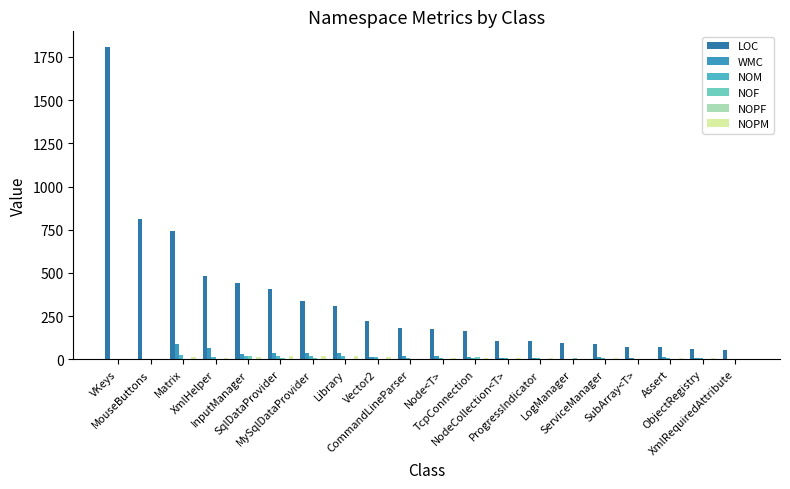

Reading left to right, what are all the values shown in this chart?

LOC: VKeys=1808	MouseButtons=813	Matrix=740	XmlHelper=481	InputManager=439	SqlDataProvider=406	MySqlDataProvider=339	Library=311	Vector2=223	CommandLineParser=178	Node<T>=177	TcpConnection=162	NodeCollection<T>=107	ProgressIndicator=104	LogManager=96	ServiceManager=90	SubArray<T>=70	Assert=68	ObjectRegistry=59	XmlRequiredAttribute=54
WMC: VKeys=0	MouseButtons=0	Matrix=89	XmlHelper=66	InputManager=33	SqlDataProvider=37	MySqlDataProvider=34	Library=34	Vector2=15	CommandLineParser=17	Node<T>=18	TcpConnection=10	NodeCollection<T>=9	ProgressIndicator=8	LogManager=4	ServiceManager=11	SubArray<T>=5	Assert=10	ObjectRegistry=9	XmlRequiredAttribute=3
NOM: VKeys=0	MouseButtons=0	Matrix=25	XmlHelper=12	InputManager=18	SqlDataProvider=20	MySqlDataProvider=19	Library=17	Vector2=13	CommandLineParser=5	Node<T>=8	TcpConnection=6	NodeCollection<T>=7	ProgressIndicator=5	LogManager=2	ServiceManager=7	SubArray<T>=4	Assert=6	ObjectRegistry=6	XmlRequiredAttribute=3
NOF: VKeys=0	MouseButtons=0	Matrix=2	XmlHelper=1	InputManager=18	SqlDataProvider=8	MySqlDataProvider=8	Library=0	Vector2=3	CommandLineParser=4	Node<T>=3	TcpConnection=10	NodeCollection<T>=2	ProgressIndicator=1	LogManager=5	ServiceManager=1	SubArray<T>=2	Assert=0	ObjectRegistry=1	XmlRequiredAttribute=3
NOPF: VKeys=0	MouseButtons=0	Matrix=1	XmlHelper=0	InputManager=0	SqlDataProvider=1	MySqlDataProvider=0	Library=0	Vector2=3	CommandLineParser=0	Node<T>=0	TcpConnection=1	NodeCollection<T>=0	ProgressIndicator=0	LogManager=0	ServiceManager=1	SubArray<T>=0	Assert=0	ObjectRegistry=0	XmlRequiredAttribute=0
NOPM: VKeys=0	MouseButtons=0	Matrix=13	XmlHelper=9	InputManager=13	SqlDataProvider=20	MySqlDataProvider=17	Library=17	Vector2=13	CommandLineParser=3	Node<T>=7	TcpConnection=6	NodeCollection<T>=6	ProgressIndicator=5	LogManager=2	ServiceManager=7	SubArray<T>=3	Assert=5	ObjectRegistry=5	XmlRequiredAttribute=3